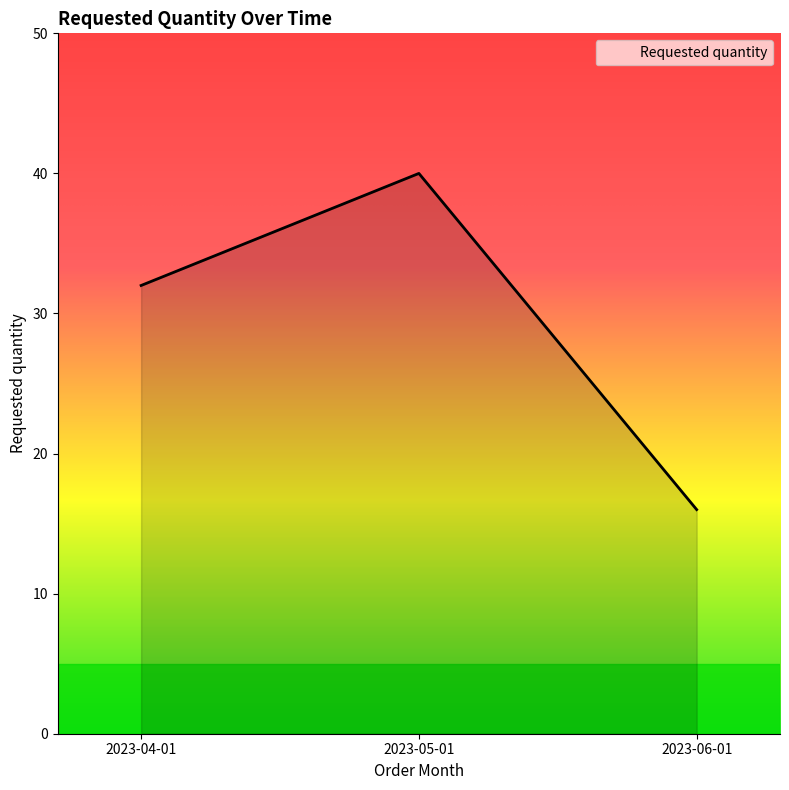

Count the number of data series in this chart.

1